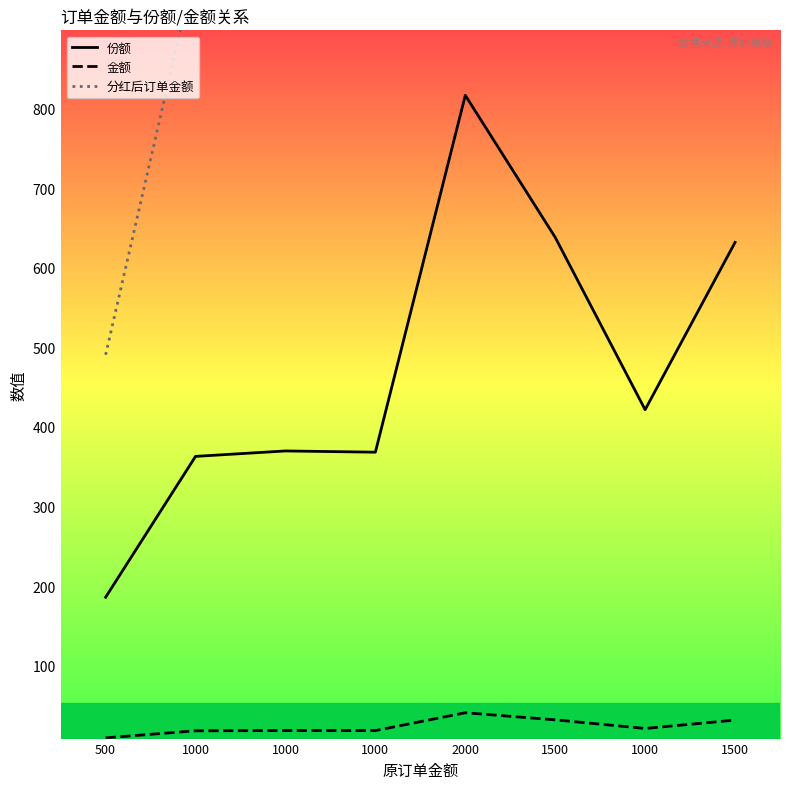

Is this an area chart (filled region under the line)?

No